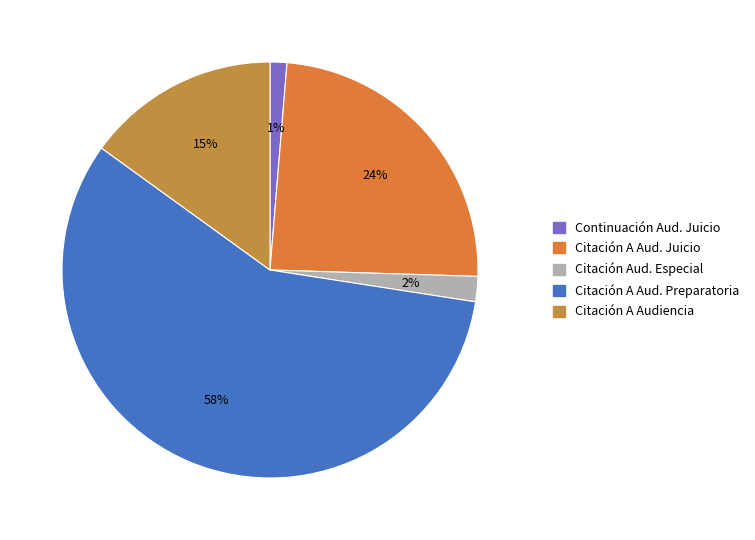

Count the number of slices in the pie.

5